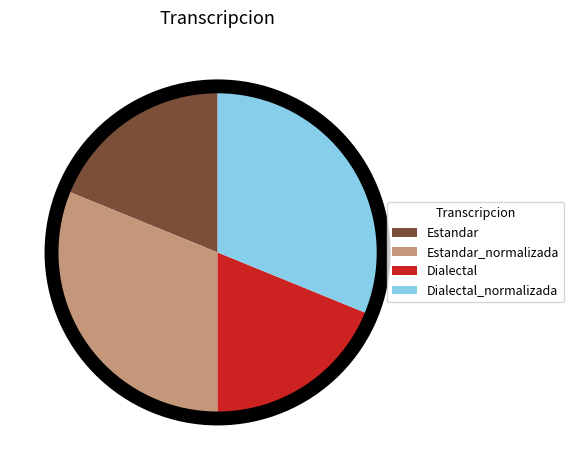

Is it true that Estandar is 19% of the pie?

True